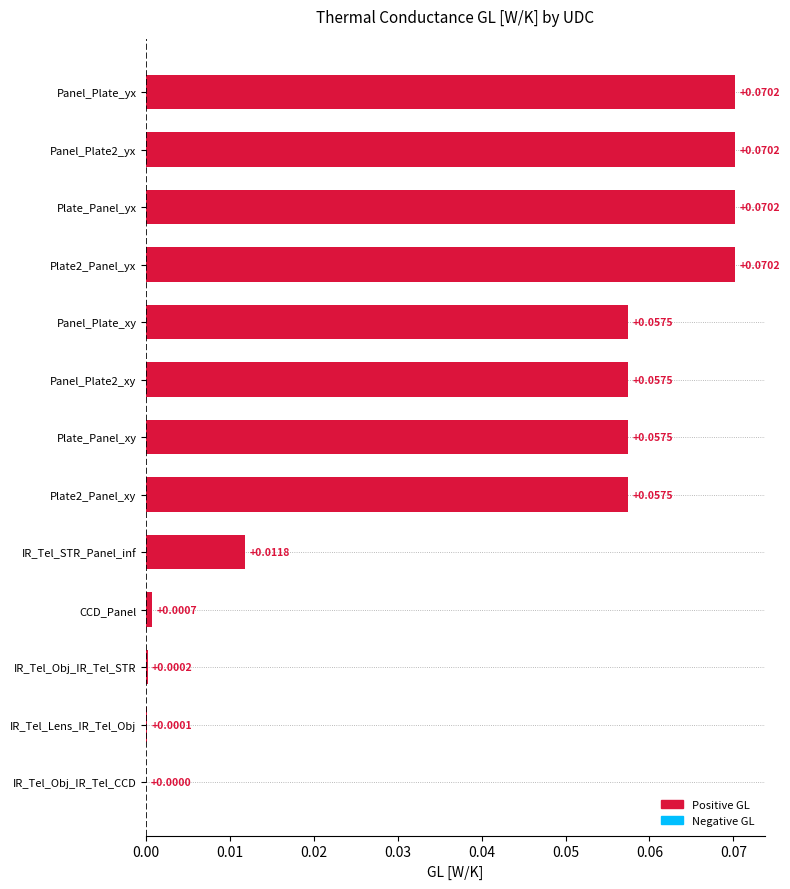

Which has a higher value, Plate2_Panel_yx or Plate2_Panel_xy?

Plate2_Panel_yx